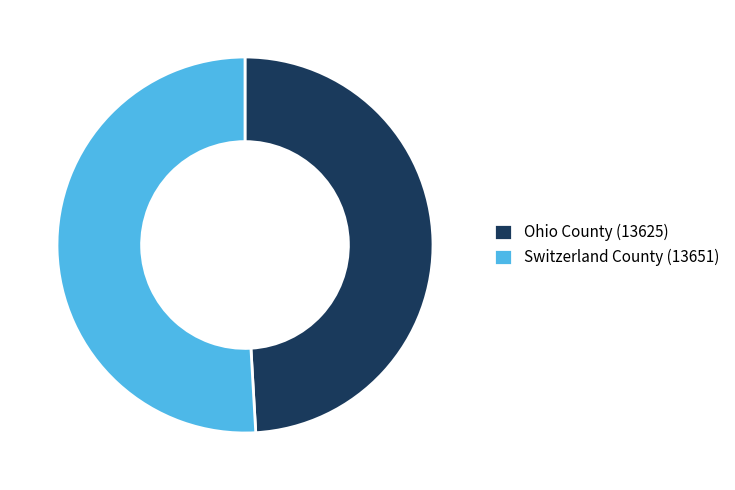

Is the sum of Ohio County (13625) and Switzerland County (13651) greater than half?

Yes